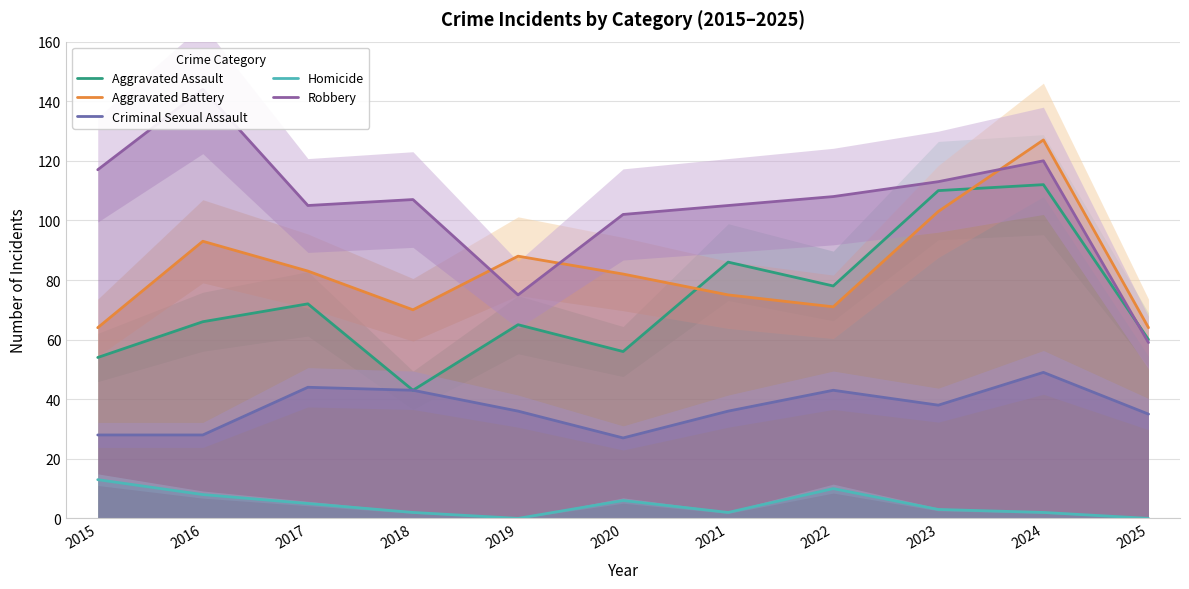

Which series has the largest total across all categories?

Robbery